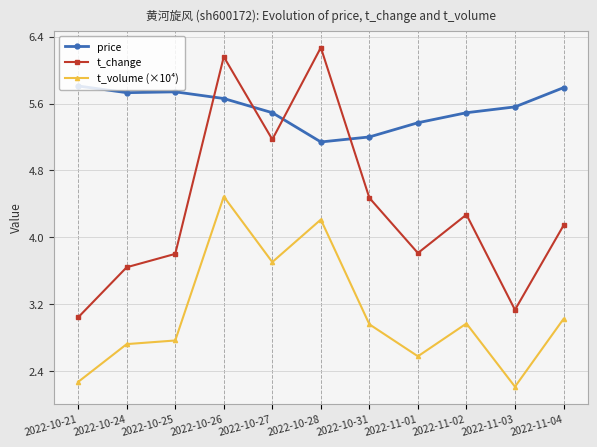

At which category does the chart reach its peak across all series?

2022-10-28